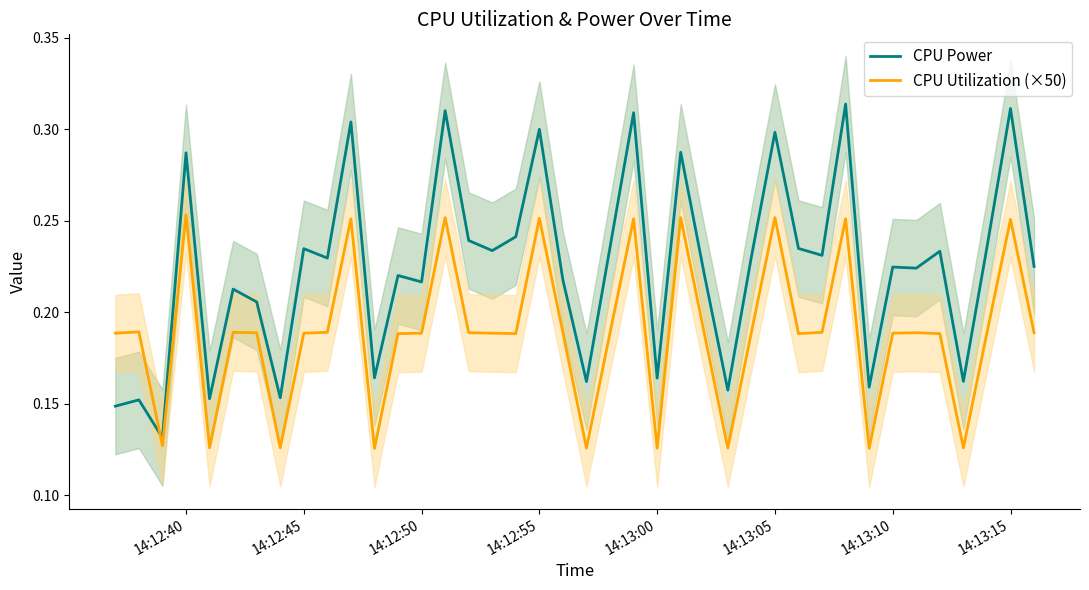

How many times do CPU Power and CPU Utilization (×50) cross each other?

1